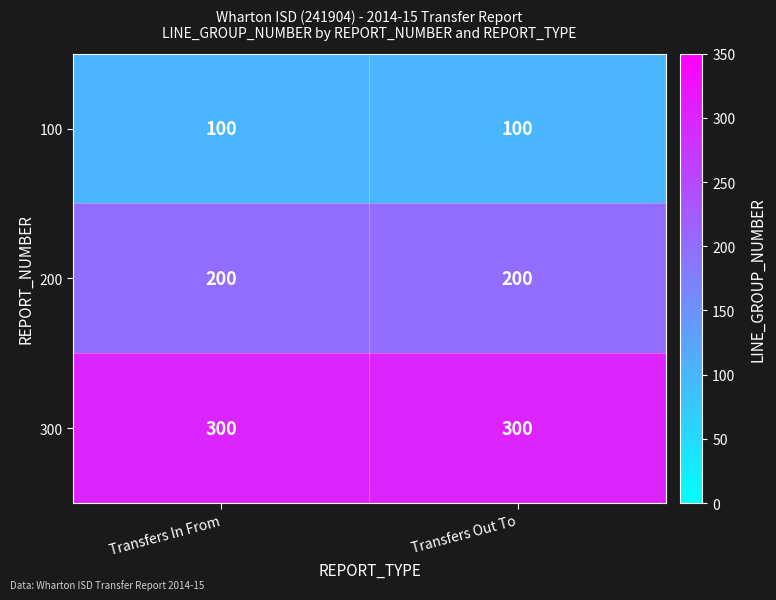

Is it true that 100 equals 100 at Transfers Out To?

True